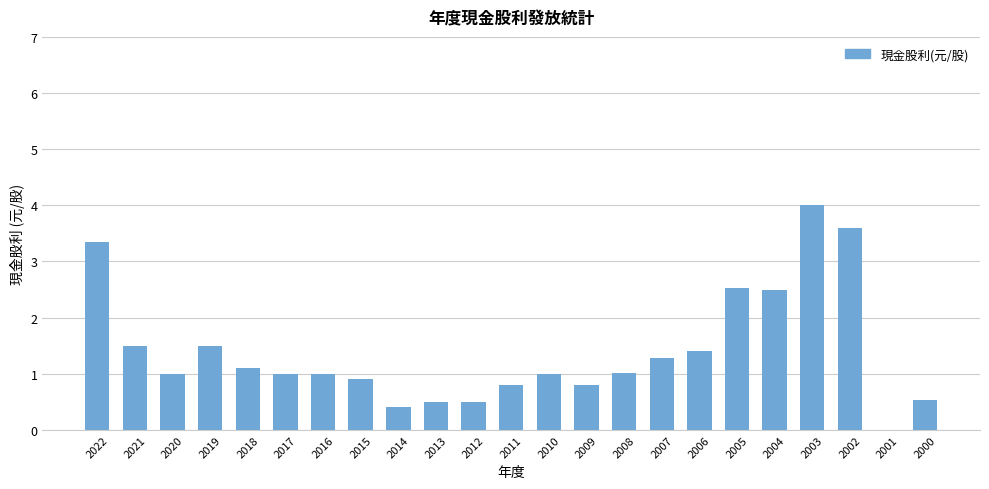

What is the sum of the values at 2007 and 2010?

2.3